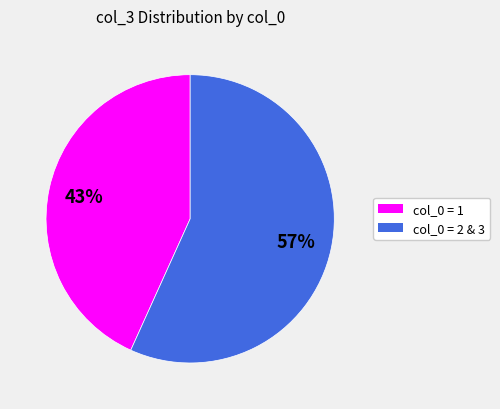

Is there any slice that represents more than half of the pie?

Yes